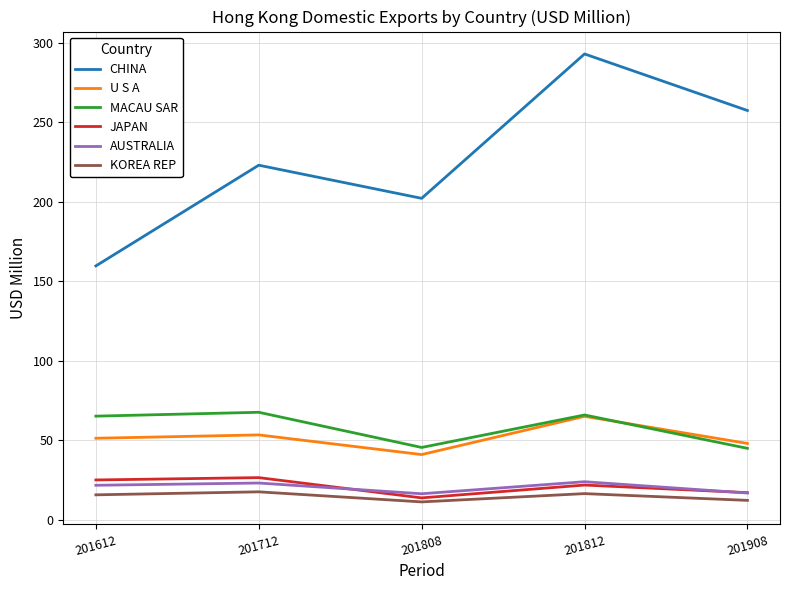

At which label does MACAU SAR first exceed 65?

201612